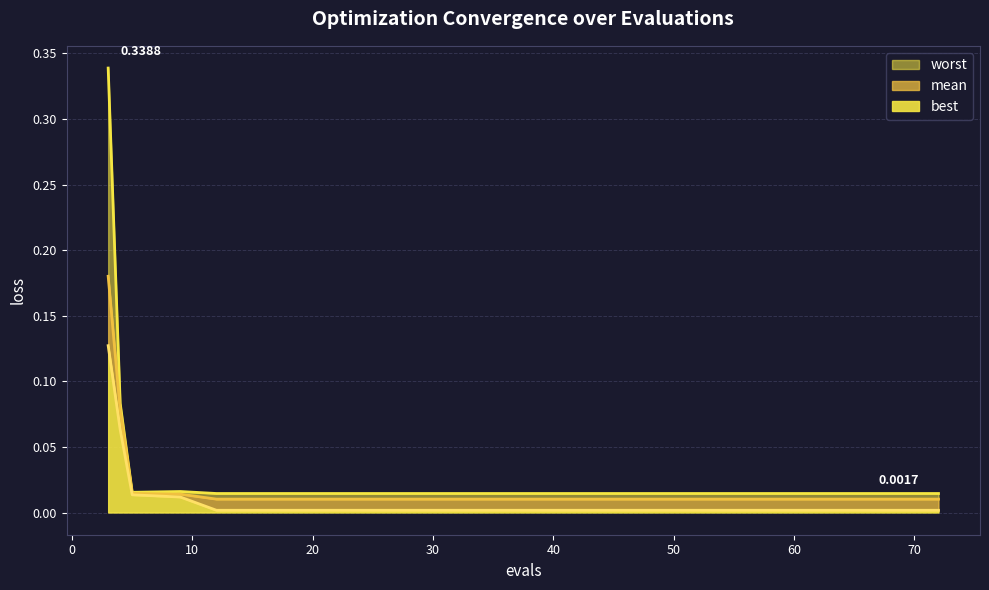

At which category does worst reach its first local peak?

9